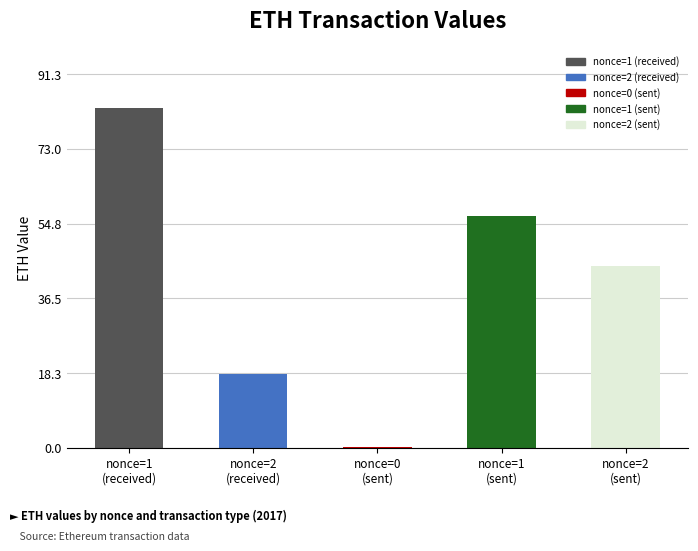

Does the chart contain stacked bars?

No